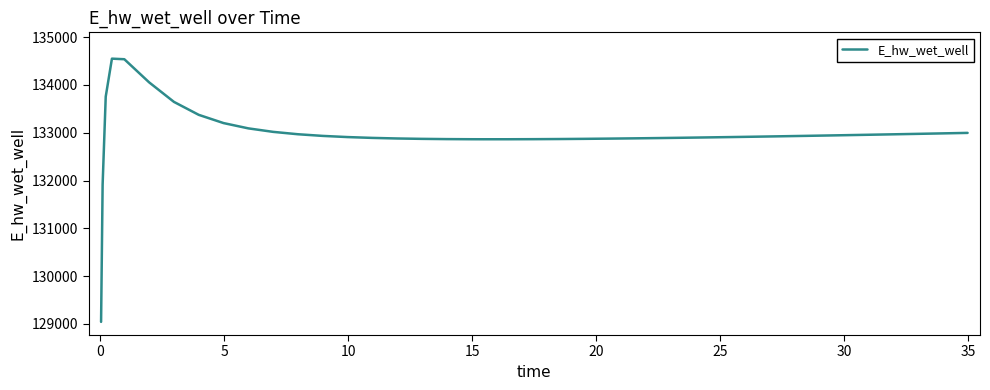

What is the difference between the maximum and minimum values?

5509.3